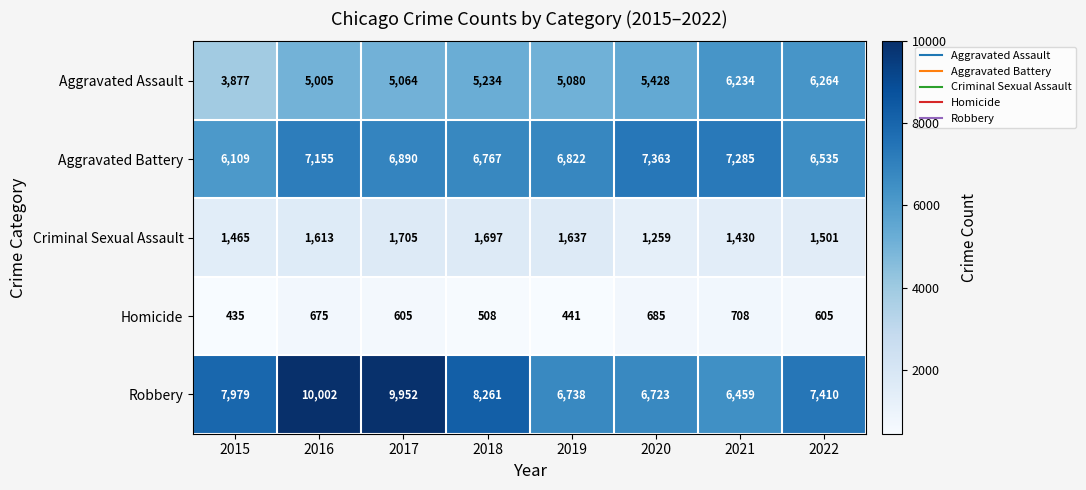

How many data points does each series have?

8